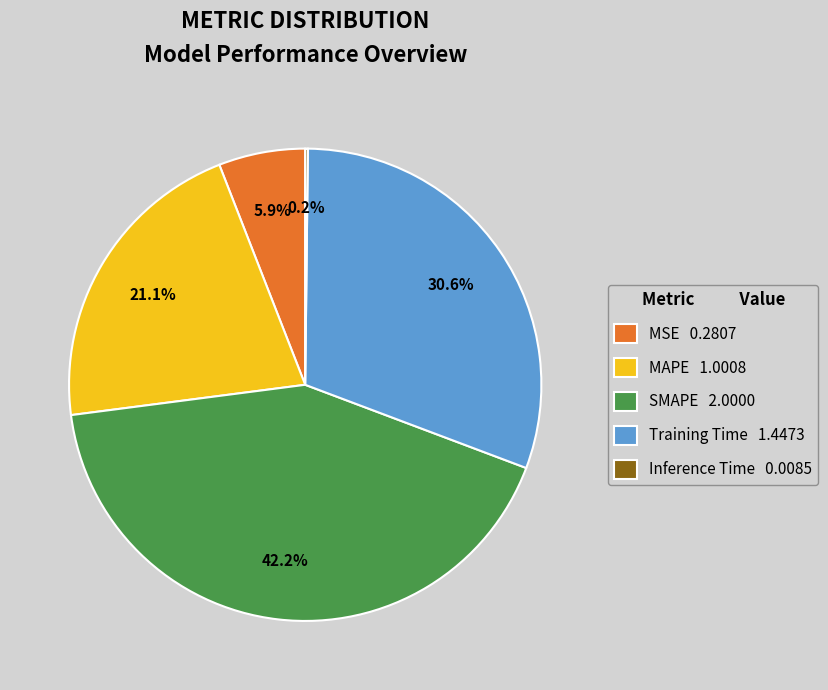

Is there any slice that represents more than half of the pie?

No